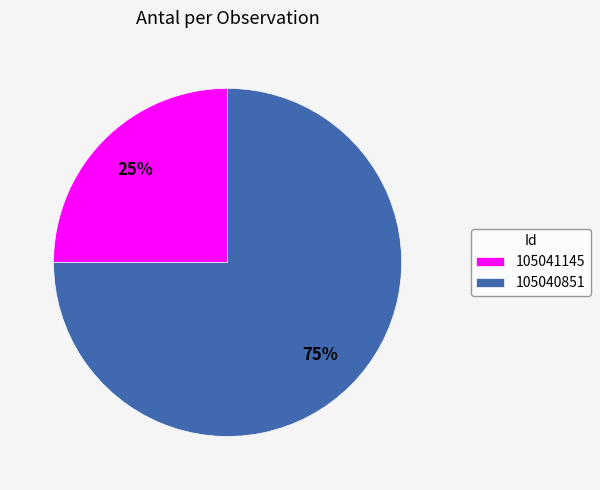

What percentage is the 105041145 slice, to the nearest percent?

25%